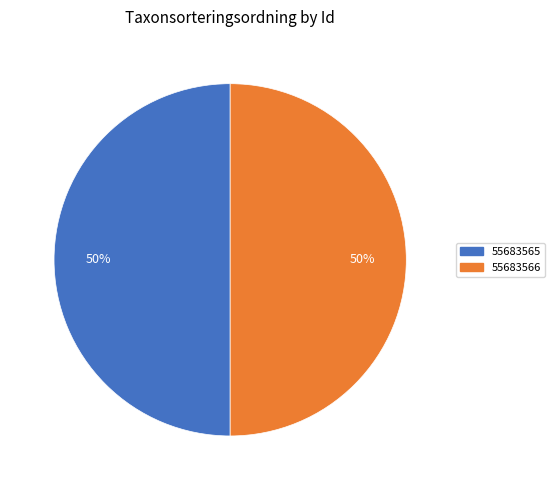

To the nearest percent, what portion does 55683566 represent?

50%